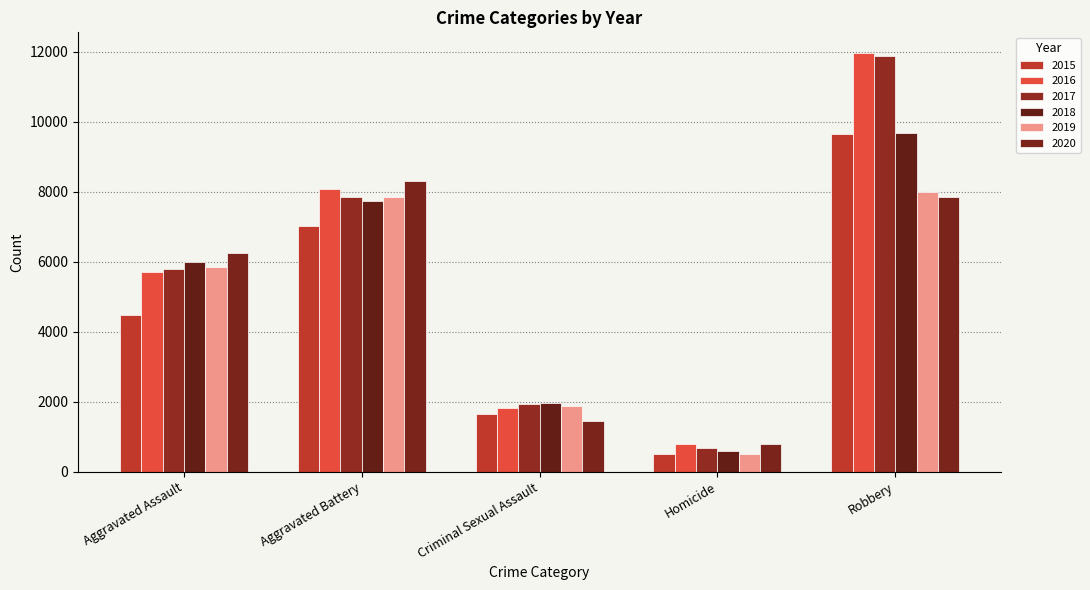

How many bars are there in total?

30